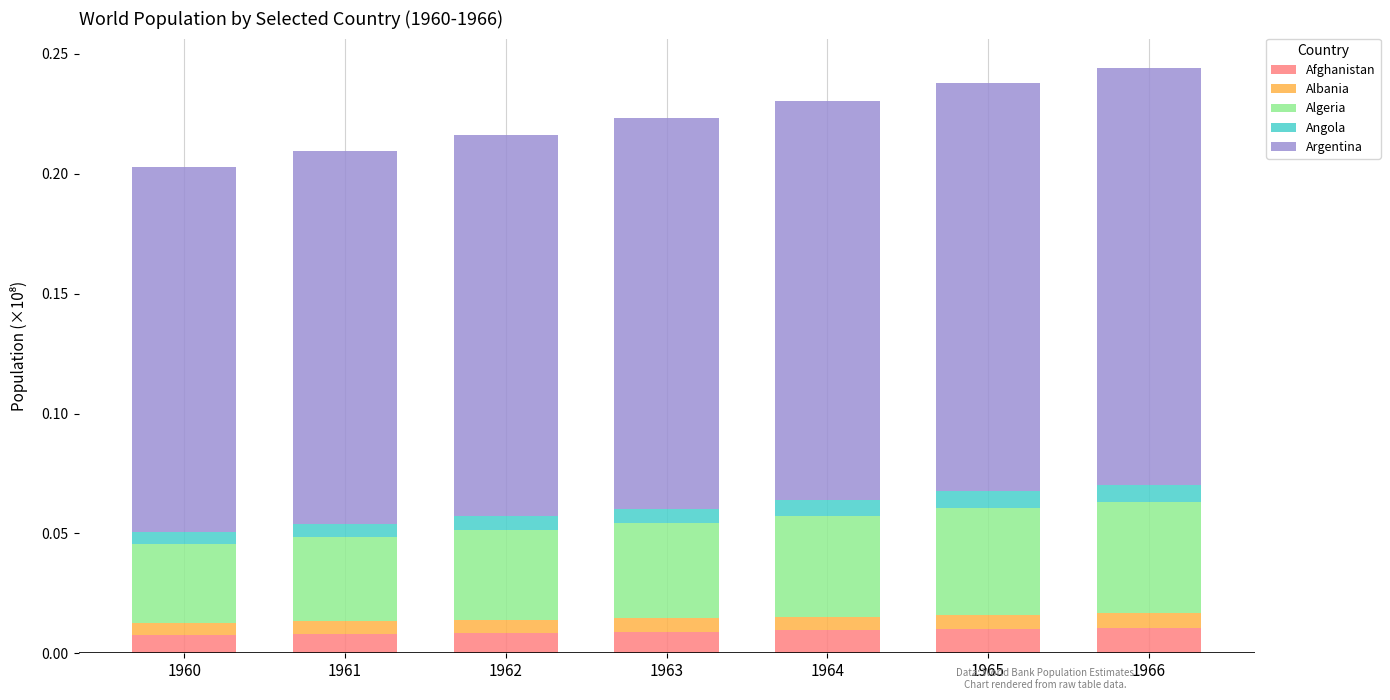

Between 1964 and 1961, which is larger?

1964